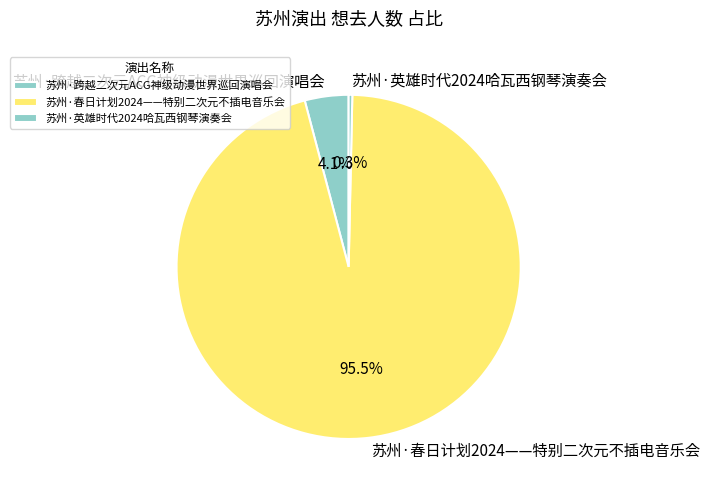

To the nearest percent, what is the average slice percentage?

33%